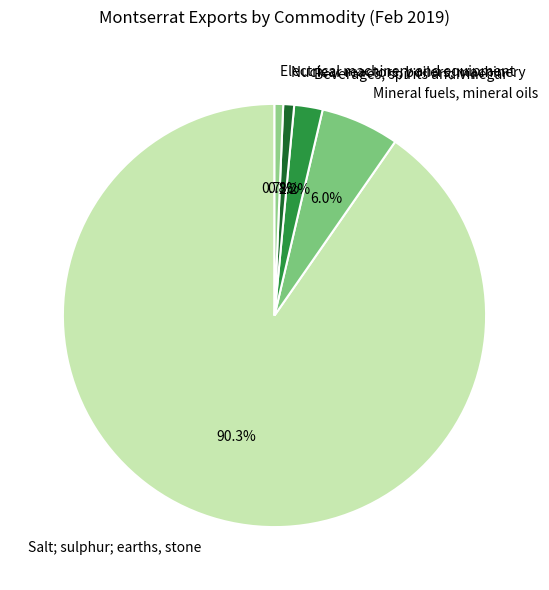

Rank the categories by value from highest to lowest.

Salt; sulphur; earths, stone, Mineral fuels, mineral oils, Beverages, spirits and vinegar, Nuclear reactors, boilers, machinery, Electrical machinery and equipment